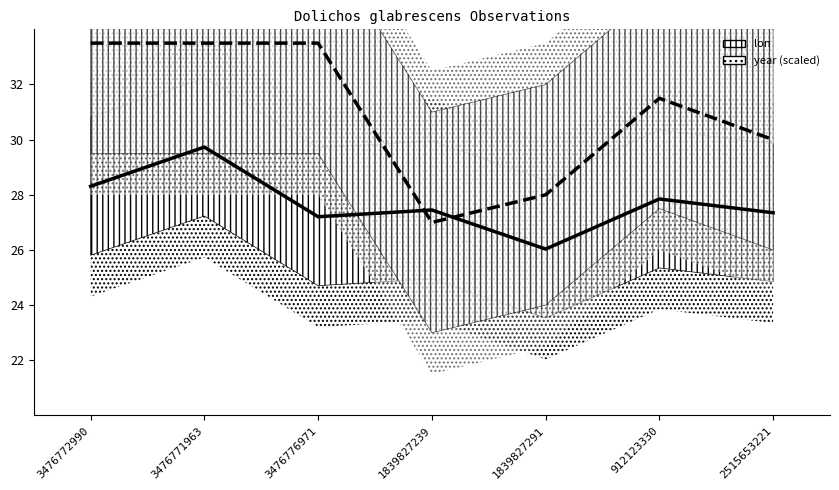

Which series changed the most between 3476772990 and 1839827291?

year (scaled)